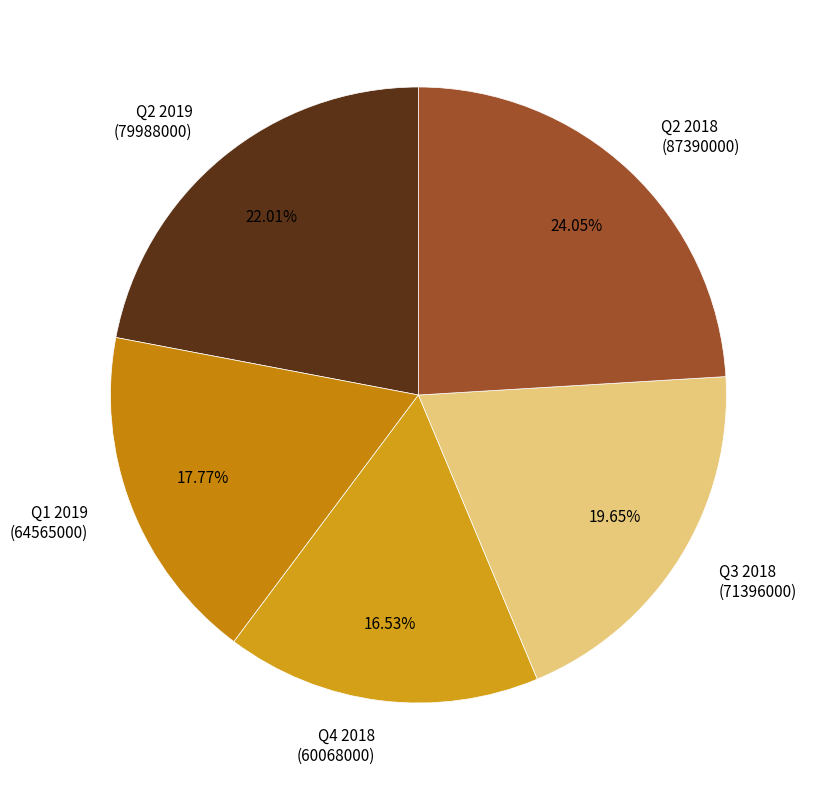

Combined, do Q2 2019 (79988000) and Q3 2018 (71396000) account for over 50%?

No